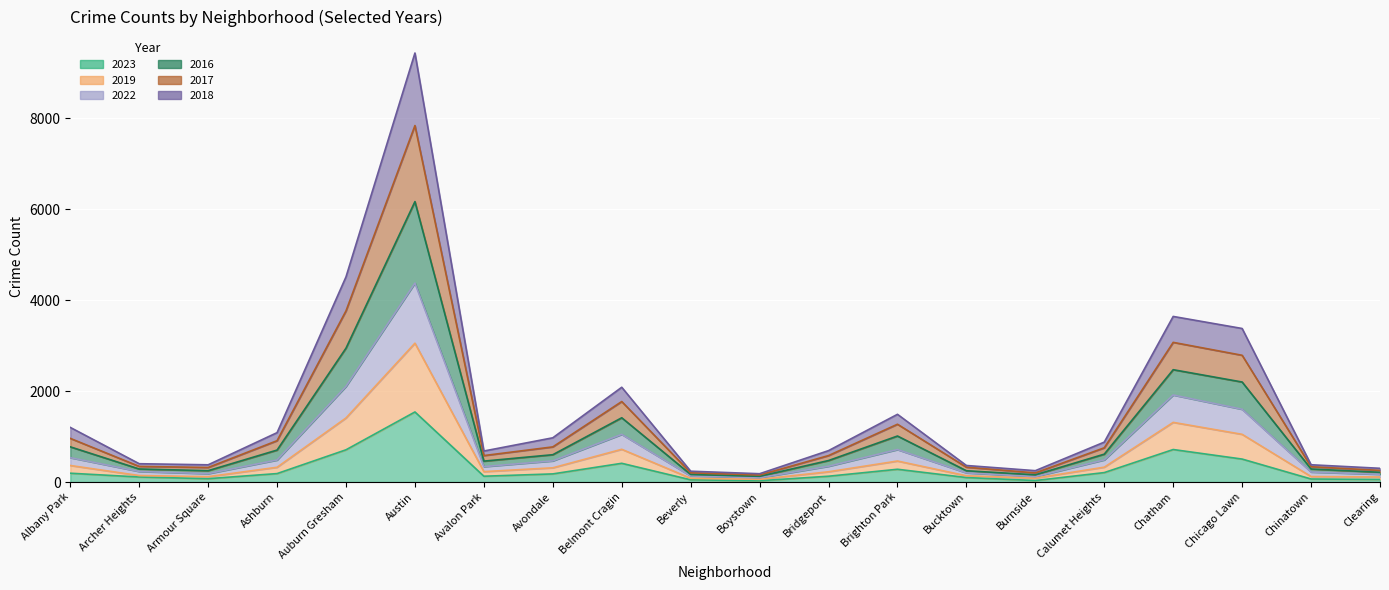

Where is the first local minimum for 2023?

Armour Square